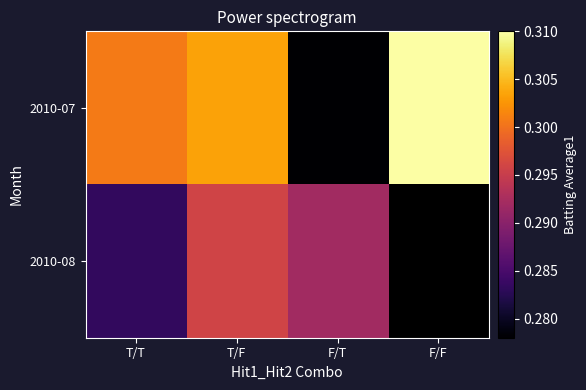

Which category has the highest value in the 2010-07 series?

F/F